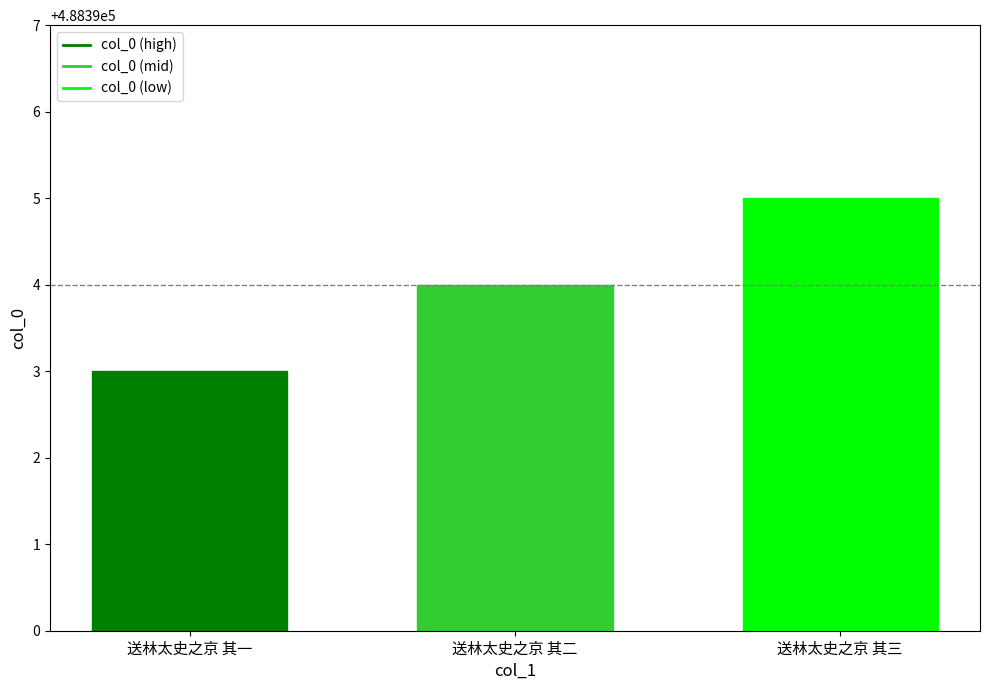

How many values are between 488393 and 488395?

3